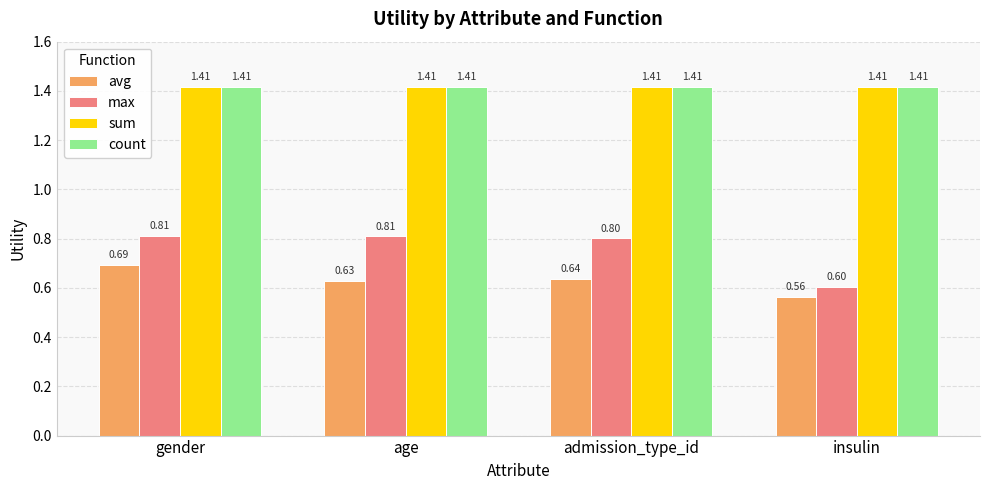

Is the value of max at age greater than the value of sum at insulin?

No